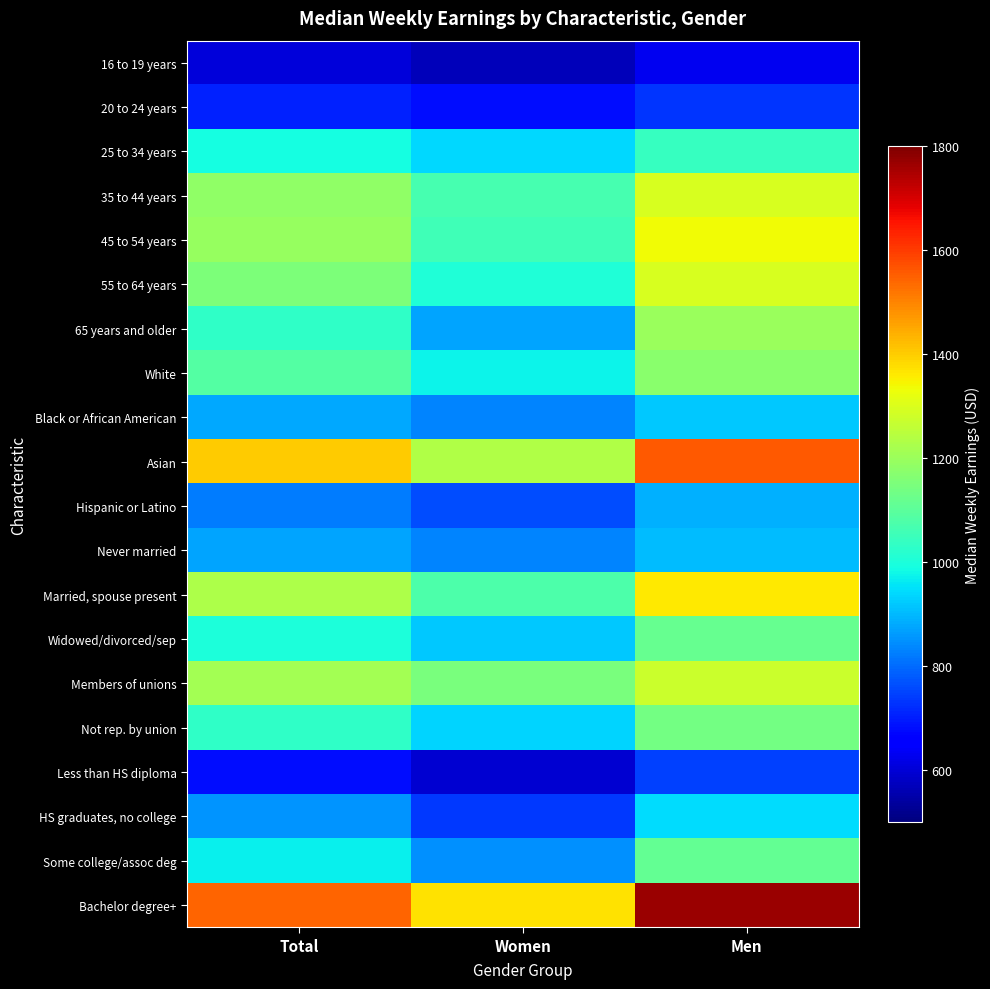

Rank the series at Women from lowest to highest value.

16 to 19 years, Less than HS diploma, 20 to 24 years, HS graduates, no college, Hispanic or Latino, Never married, Black or African American, Some college/assoc deg, 65 years and older, Widowed/divorced/sep, Not rep. by union, 25 to 34 years, White, 55 to 64 years, 45 to 54 years, 35 to 44 years, Married, spouse present, Members of unions, Asian, Bachelor degree+